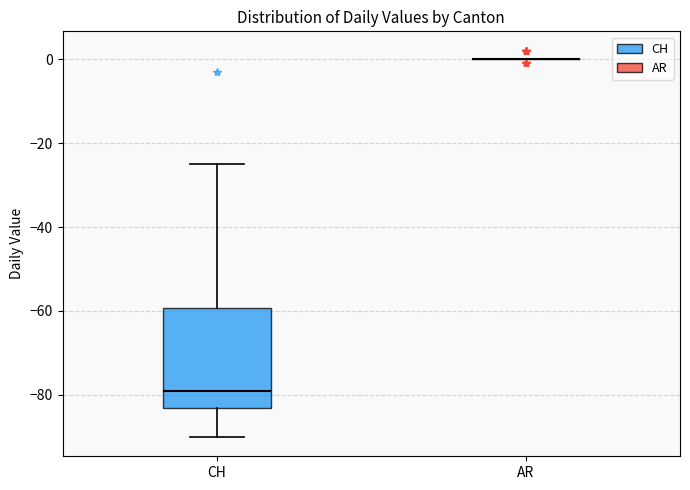

Reading left to right, transcribe this box plot: for each box, give where its median line is, the range the box spans, and where its two whiskers end, as read against the y-axis. The values are not printed on the chart, so give them approximately, as read against the axis.

CH: median -78, box -82 to -60, whiskers -90 to -24
AR: box collapsed to a line at 0, whiskers 0 to 0